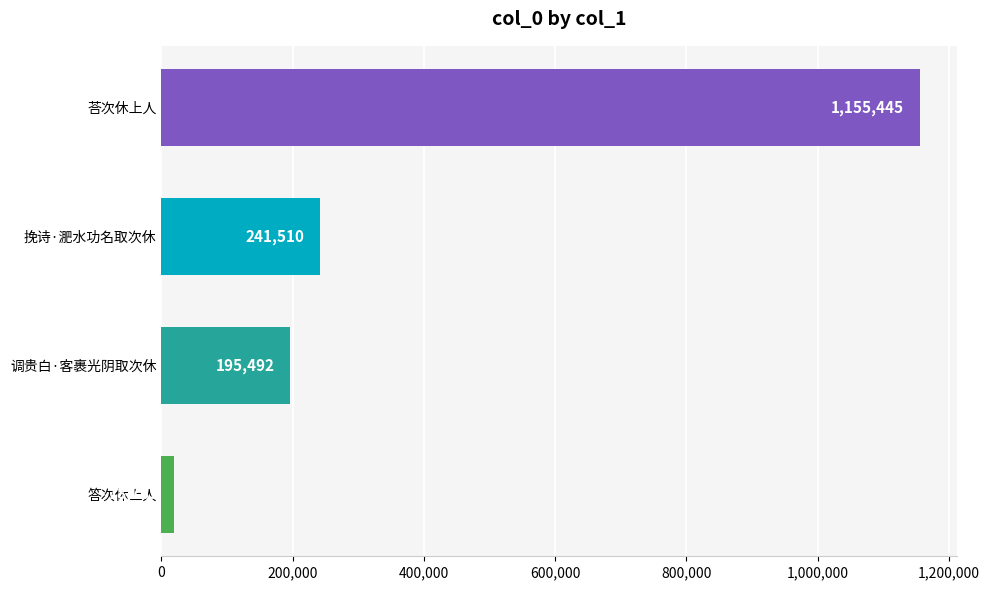

The value at 答次休上人 is 18785. True or false?

True